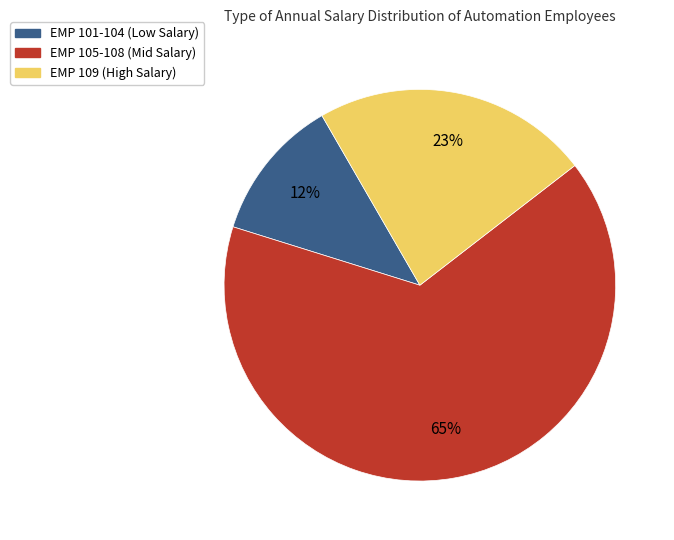

Do EMP 105-108 (Mid Salary) and EMP 109 (High Salary) together represent more than half of the pie?

Yes